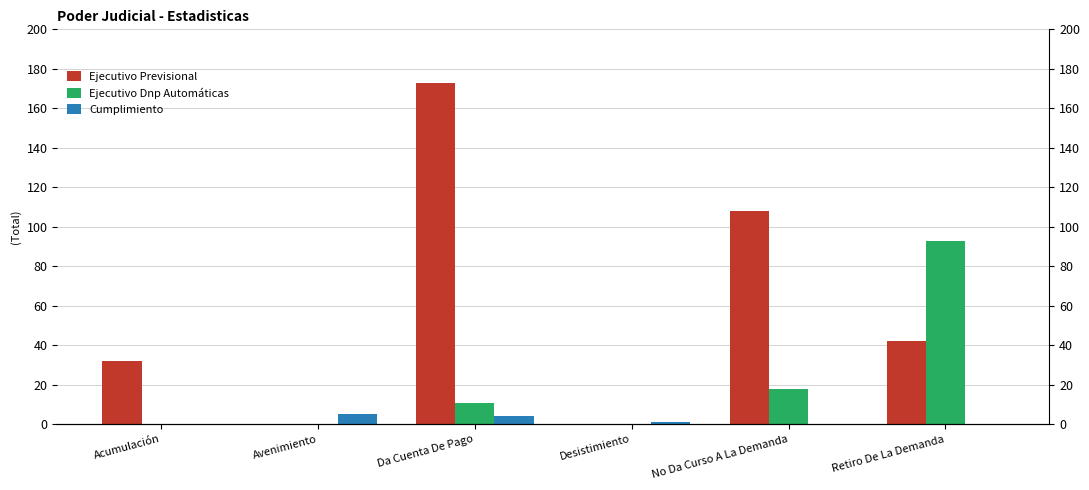

At which label is Ejecutivo Previsional closest to 86?

No Da Curso A La Demanda